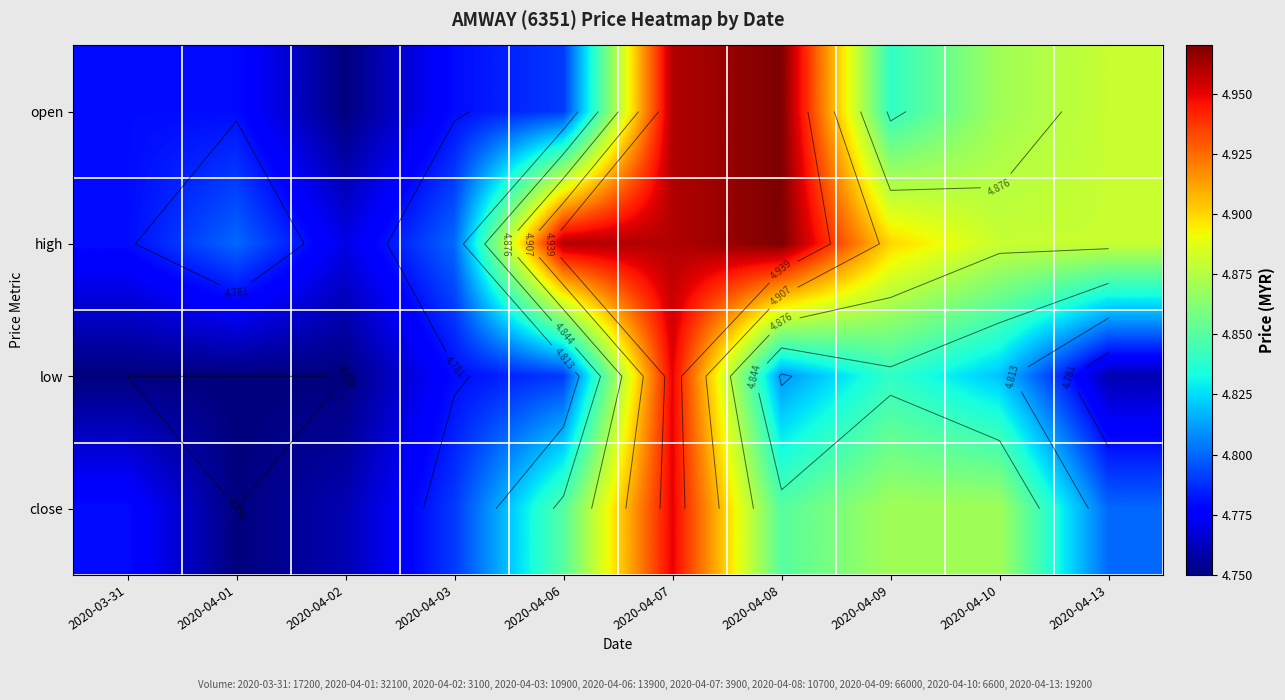

At which label is close closest to 4?

2020-04-01